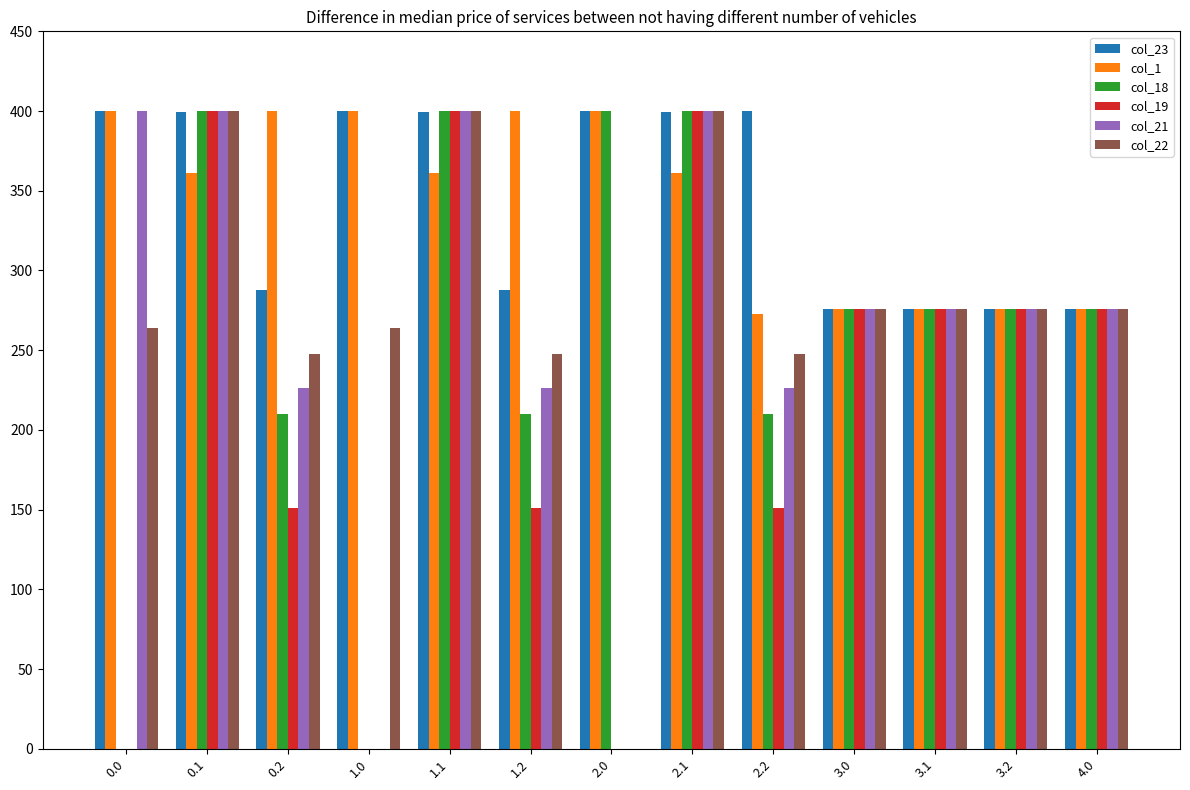

What is the sum of the col_22 values at 3.1 and 2.1?

676.0